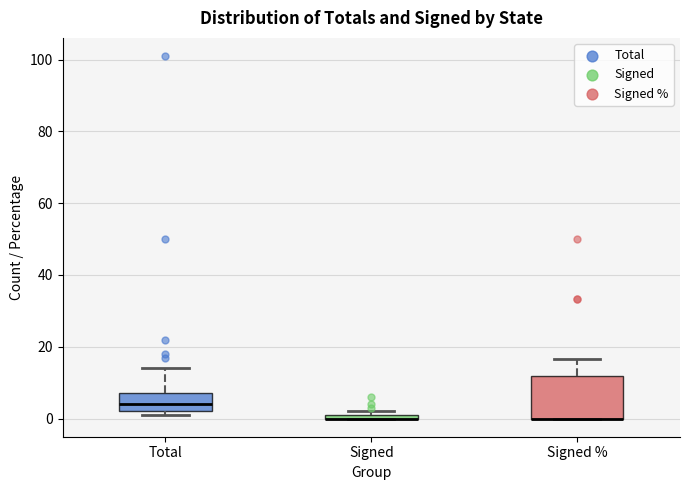

Where is the lower edge of the box for Signed % on the y-axis? The values are not printed on the chart, so give them approximately, as read against the axis.

0